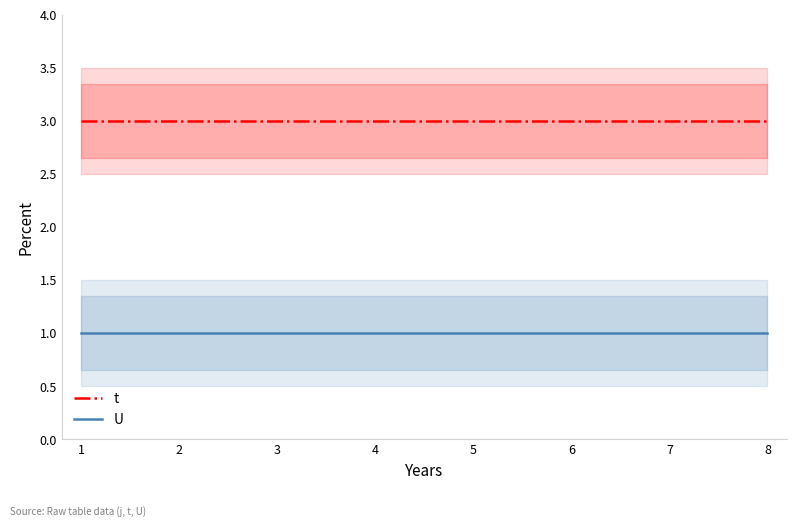

True or false: U and t intersect in this chart.

False